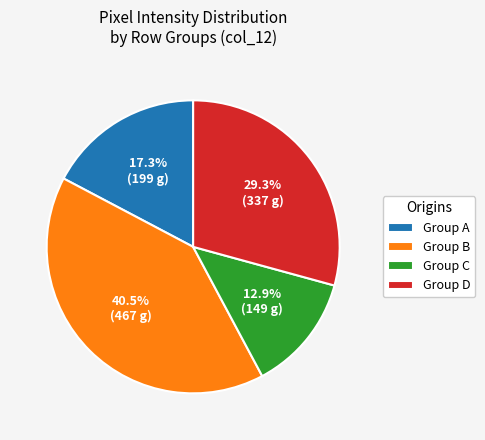

What portion of the pie excludes Group B?

59.5%